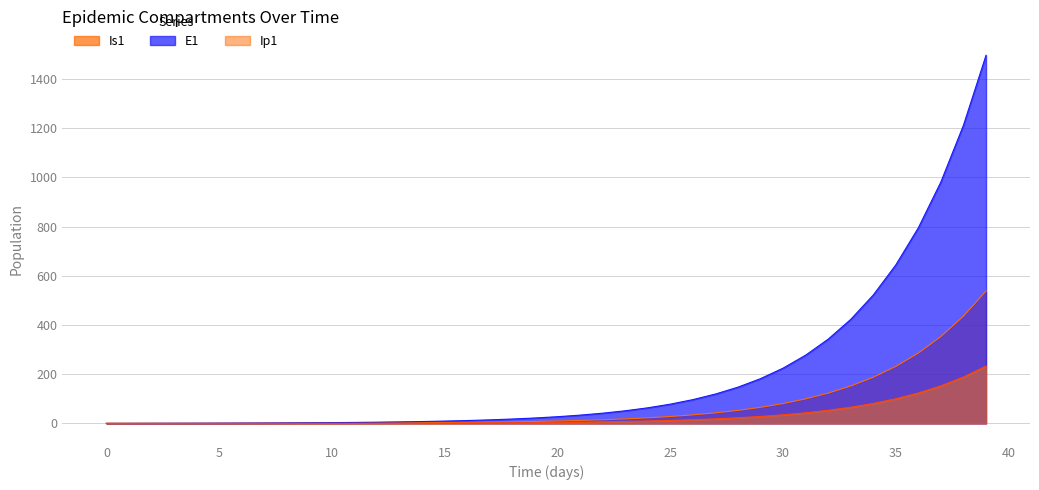

The value of E1 at 7 is 0.9. True or false?

False